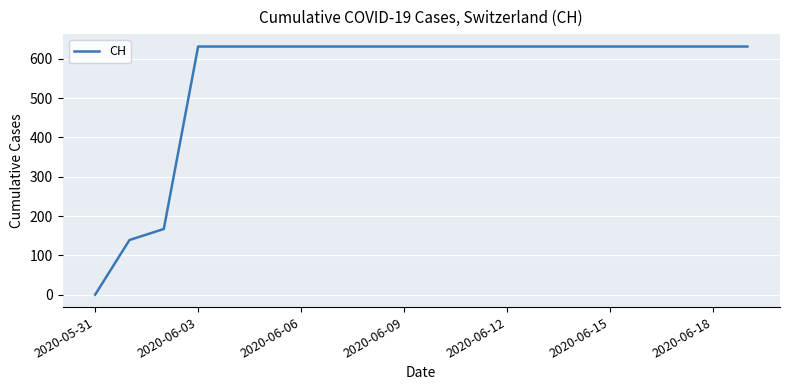

What is the difference between the maximum and minimum values?

631